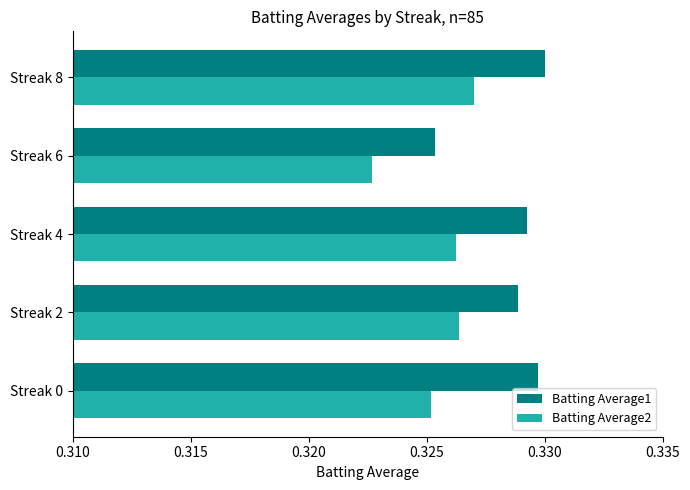

List the labels in order of Batting Average1 value, largest first.

Streak 8, Streak 0, Streak 4, Streak 2, Streak 6